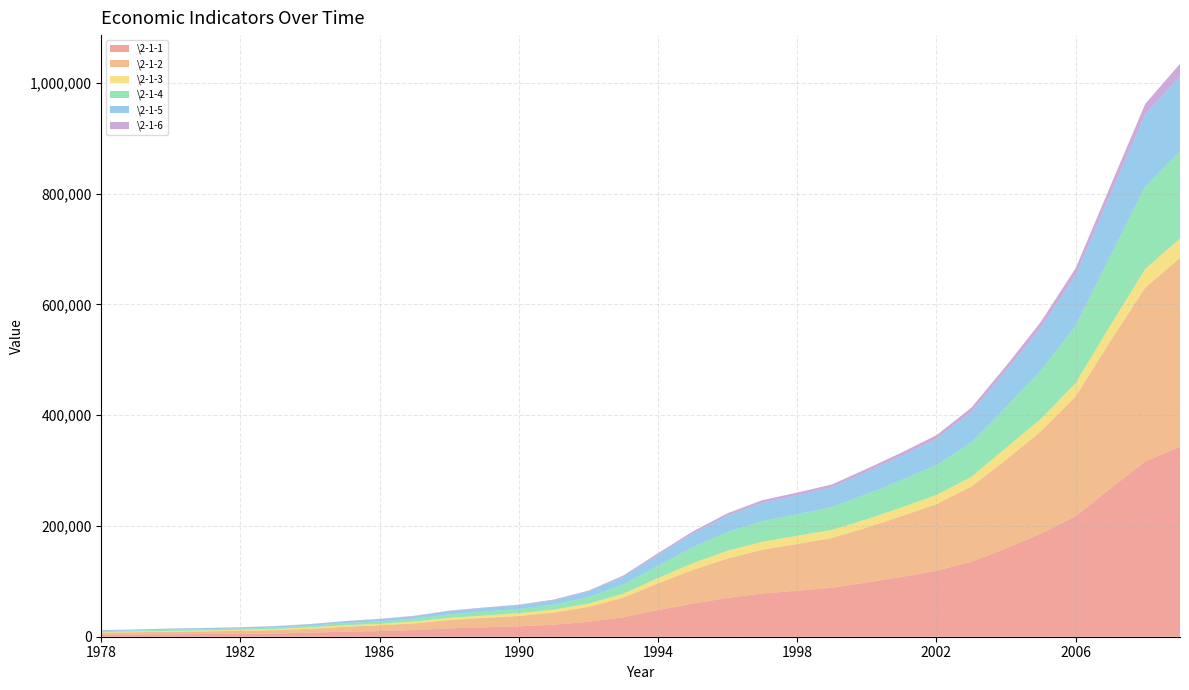

Reading left to right, transcribe all the data shown in this chart.

\2-1-1: 3645.2	4062.6	4545.6	4889.5	5330.5	5985.6	7243.8	9040.7	10274.4	12050.6	15036.8	17000.9	18718.3	21826.2	26937.3	35260.0	48108.5	59810.5	70142.5	78060.8	83024.3	88479.2	98000.5	108068.2	119095.7	135174.0	159586.7	185808.6	217522.7	267763.7	316228.8	343464.7
\2-1-2: 3645.2	4062.6	4545.6	4891.6	5323.4	5962.7	7208.1	9016.0	10275.2	12058.6	15042.8	16992.3	18667.8	21781.5	26923.5	35333.9	48197.9	60793.7	71176.6	78973.0	84402.3	89677.1	99214.6	109655.2	120332.7	135822.8	159878.3	184937.4	216314.4	265810.3	314045.4	340506.9
\2-1-3: 1027.5	1270.2	1371.6	1559.5	1777.4	1978.4	2316.1	2564.4	2788.7	3233.0	3865.4	4265.9	5062.0	5342.2	5866.6	6963.8	9572.7	12135.8	14015.4	14441.9	14817.6	14770.0	14944.7	15781.3	16537.0	17381.7	21412.7	22420.0	24040.0	28627.0	33702.0	35226.0
\2-1-4: 1745.2	1913.5	2192.0	2255.5	2383.0	2646.2	3105.7	3866.6	4492.7	5251.6	6587.2	7278.0	7717.4	9102.2	11699.5	16454.4	22445.4	28679.5	33835.0	37543.0	39004.2	41033.6	45555.9	49512.3	53896.8	62436.3	73904.3	87598.1	103719.5	125831.4	149003.4	157638.8
\2-1-5: 1607.0	1769.7	1996.5	2048.4	2162.3	2375.6	2789.0	3448.7	3967.0	4585.8	5777.2	6484.0	6858.0	8087.1	10284.5	14188.0	19480.7	24950.6	29447.6	32921.4	34018.4	35861.5	40033.6	43580.6	47431.3	54945.5	65210.0	77230.8	91310.9	110534.9	130260.2	135239.9
\2-1-6: 138.2	143.8	195.5	207.1	220.7	270.6	316.7	417.9	525.7	665.8	810.0	794.0	859.4	1015.1	1415.0	2266.5	2964.7	3728.8	4387.4	4621.6	4985.8	5172.1	5522.3	5931.7	6465.5	7490.8	8694.3	10367.3	12408.6	15296.5	18743.2	22398.8